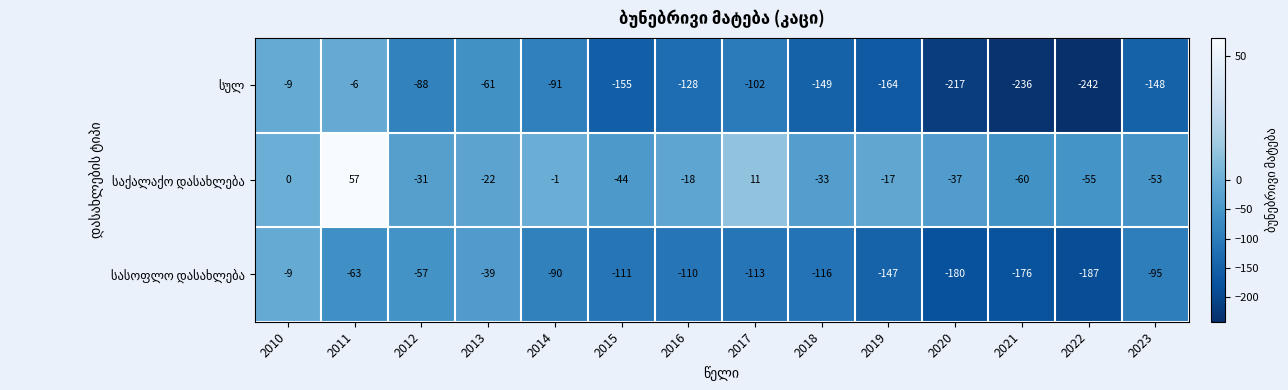

What is the total value across all series at 2010?

-18